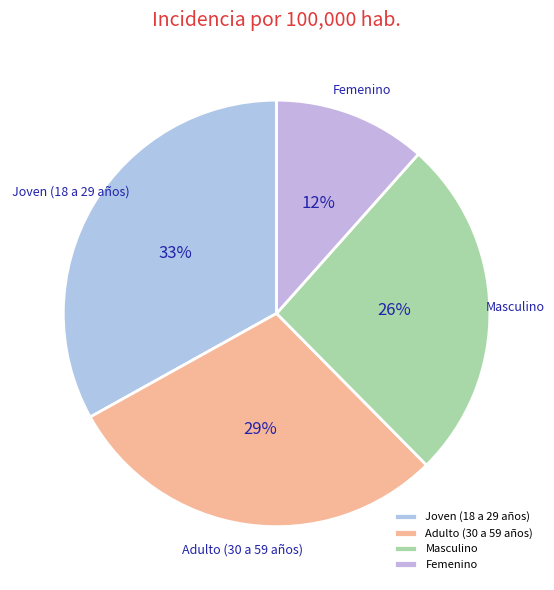

True or false: Femenino accounts for 23% of the total.

False